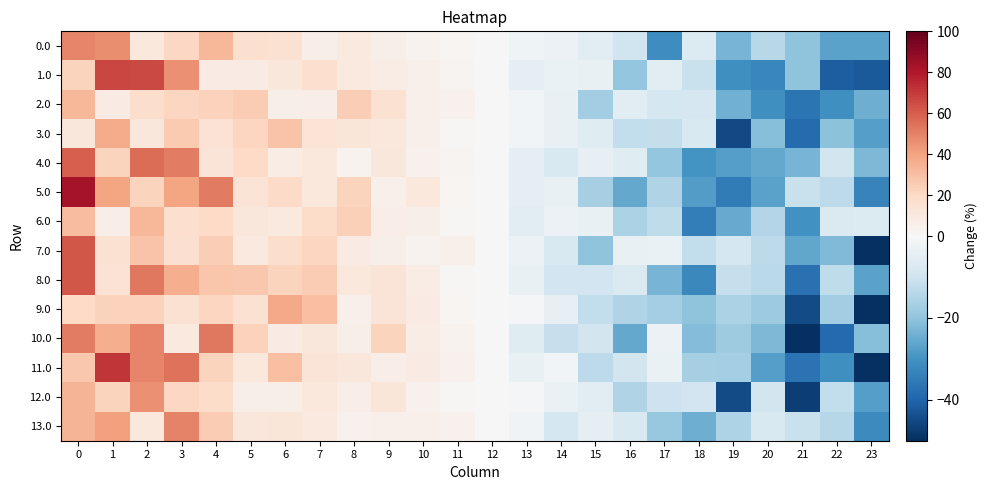

Where is 0.0 nearest to the value 8?

8